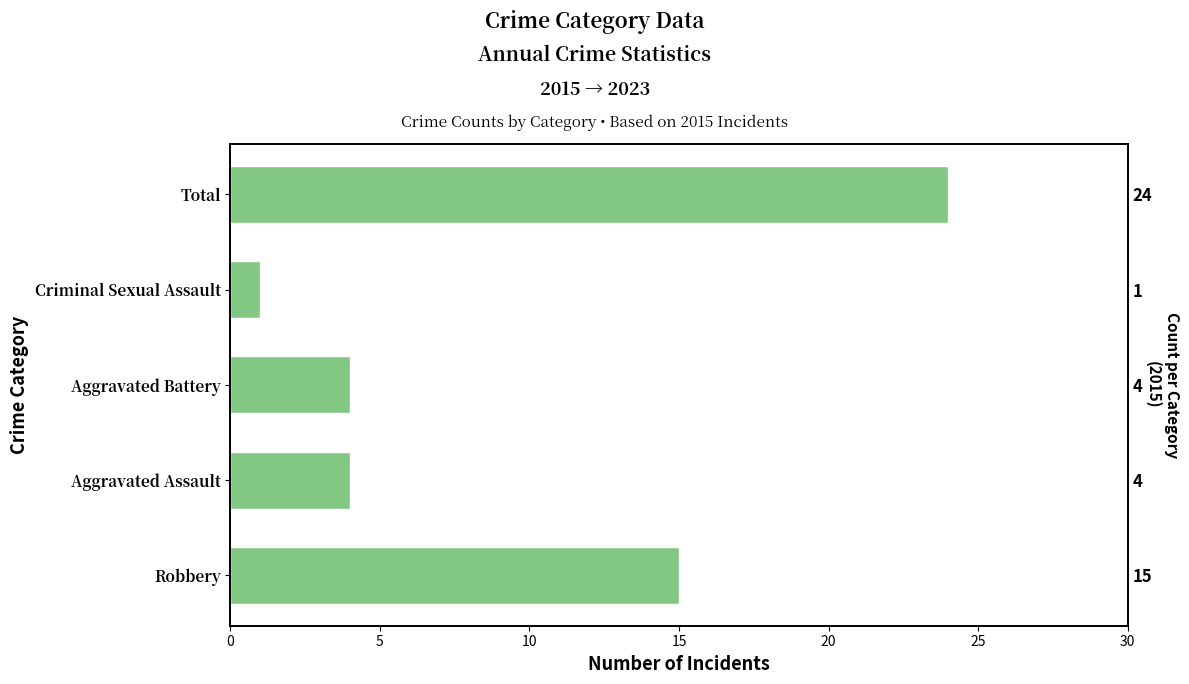

What is the average value?

10